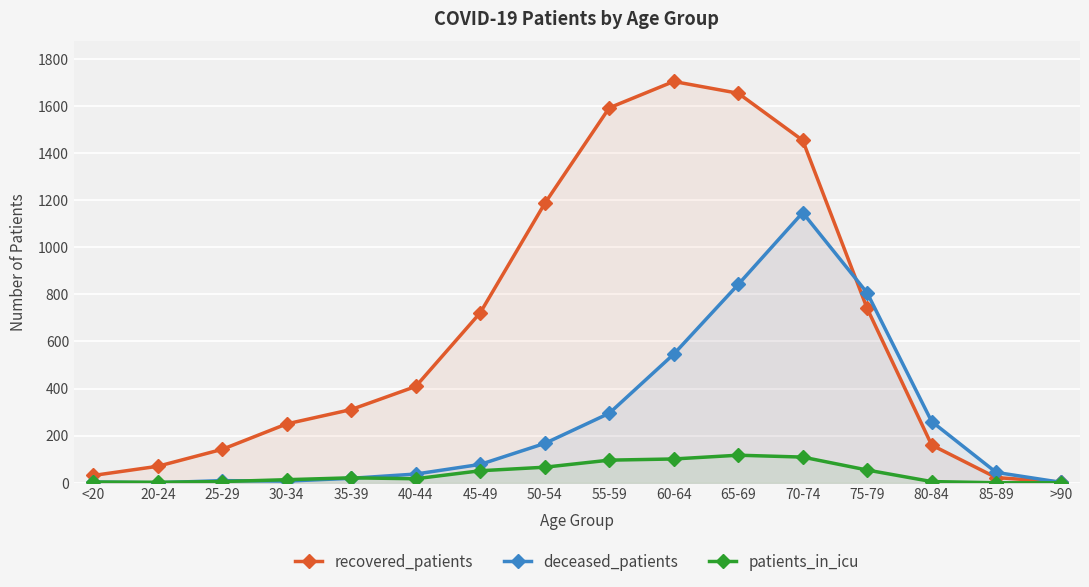

How many data points does each series have?

16